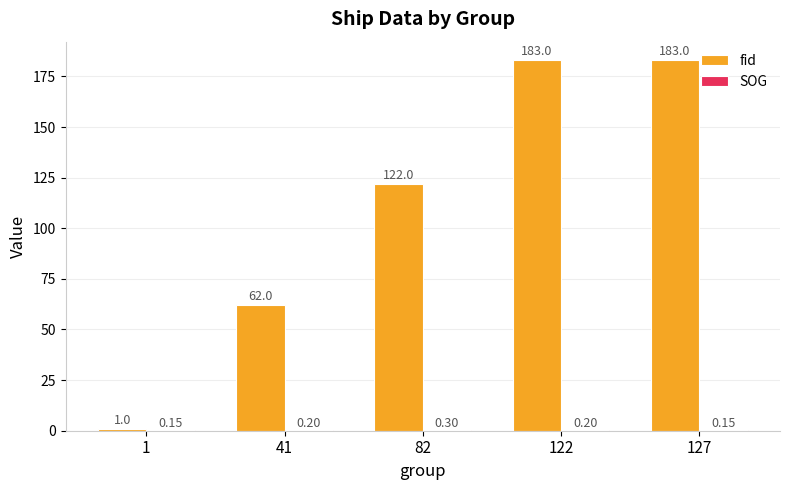

Which series has the largest total across all categories?

fid